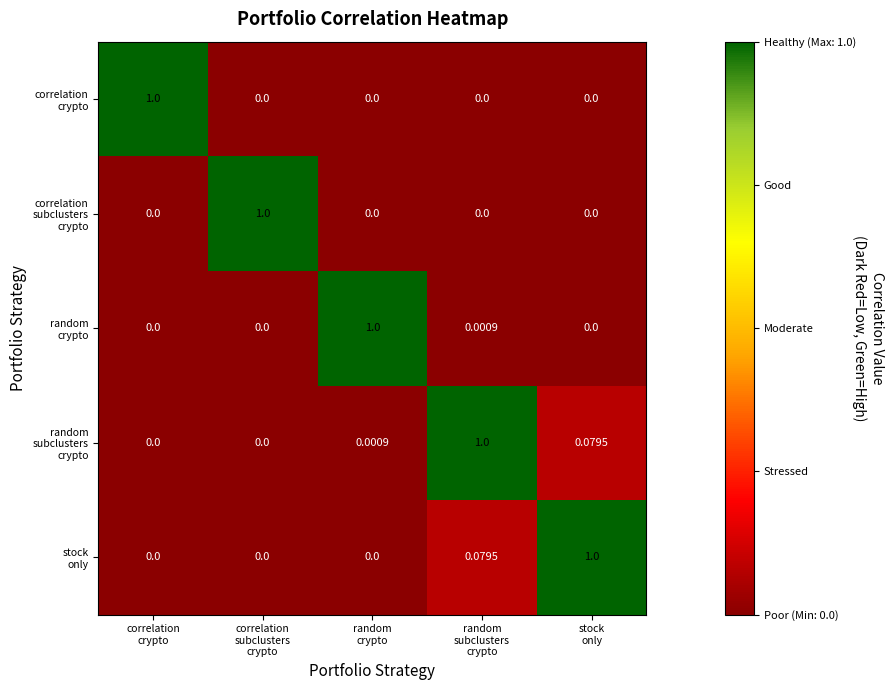

Count the number of data series in this chart.

5